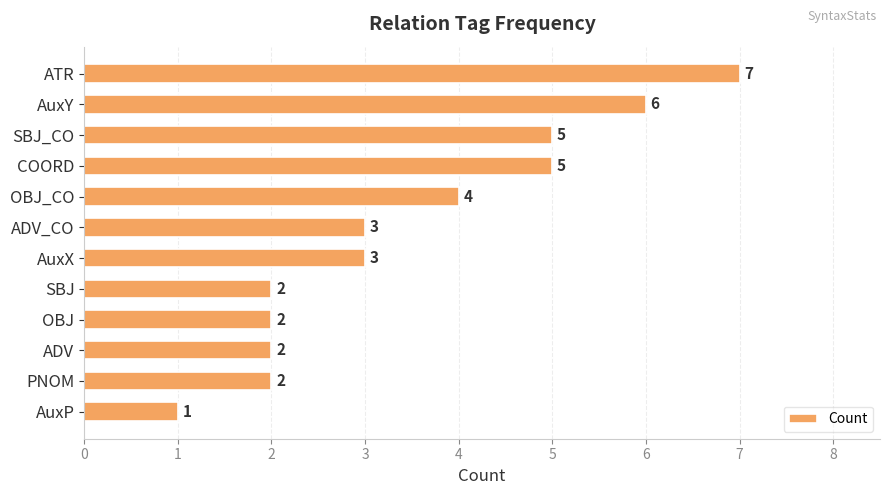

Reading top to bottom, what are all the values shown in this chart?

ATR=7	AuxY=6	SBJ_CO=5	COORD=5	OBJ_CO=4	ADV_CO=3	AuxX=3	SBJ=2	OBJ=2	ADV=2	PNOM=2	AuxP=1